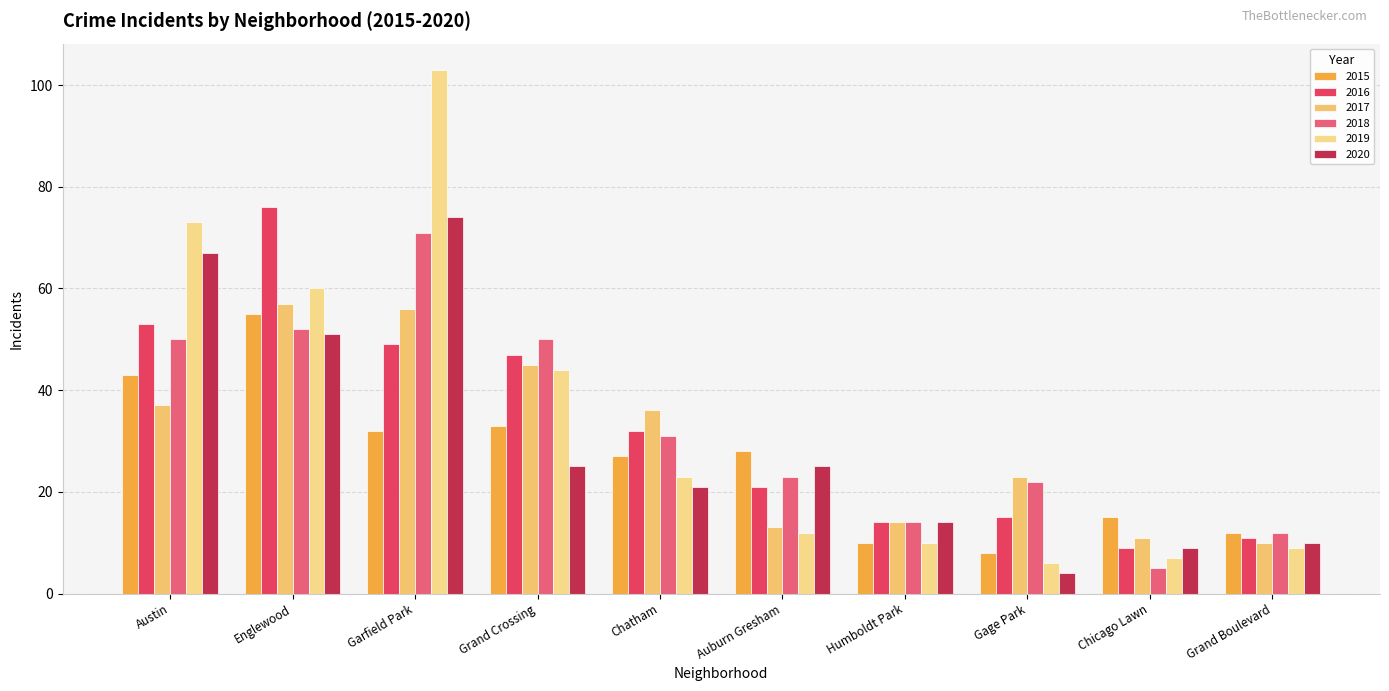

Rank the categories by 2020 value from lowest to highest.

Gage Park, Chicago Lawn, Grand Boulevard, Humboldt Park, Chatham, Grand Crossing, Auburn Gresham, Englewood, Austin, Garfield Park